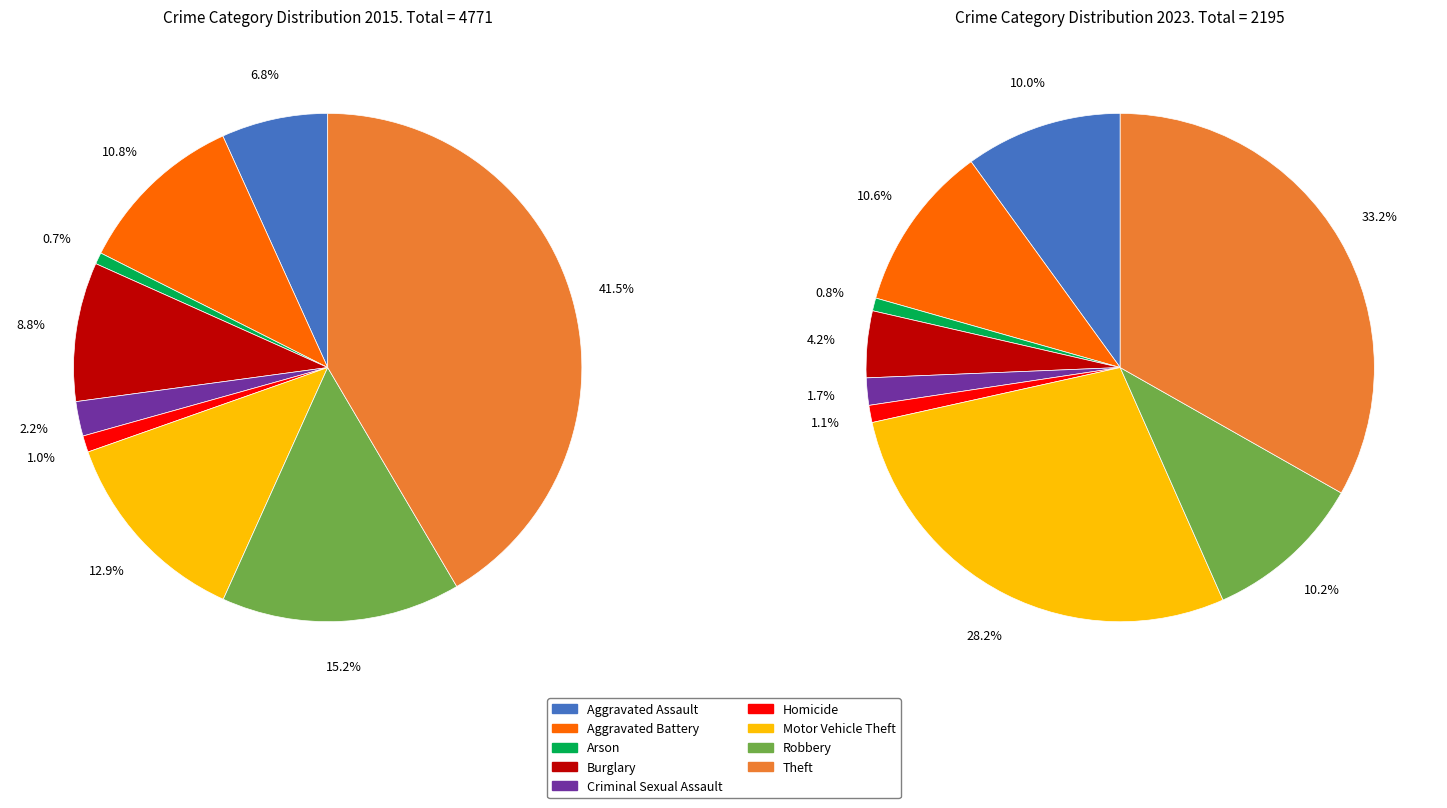

Does any single category account for the majority?

No